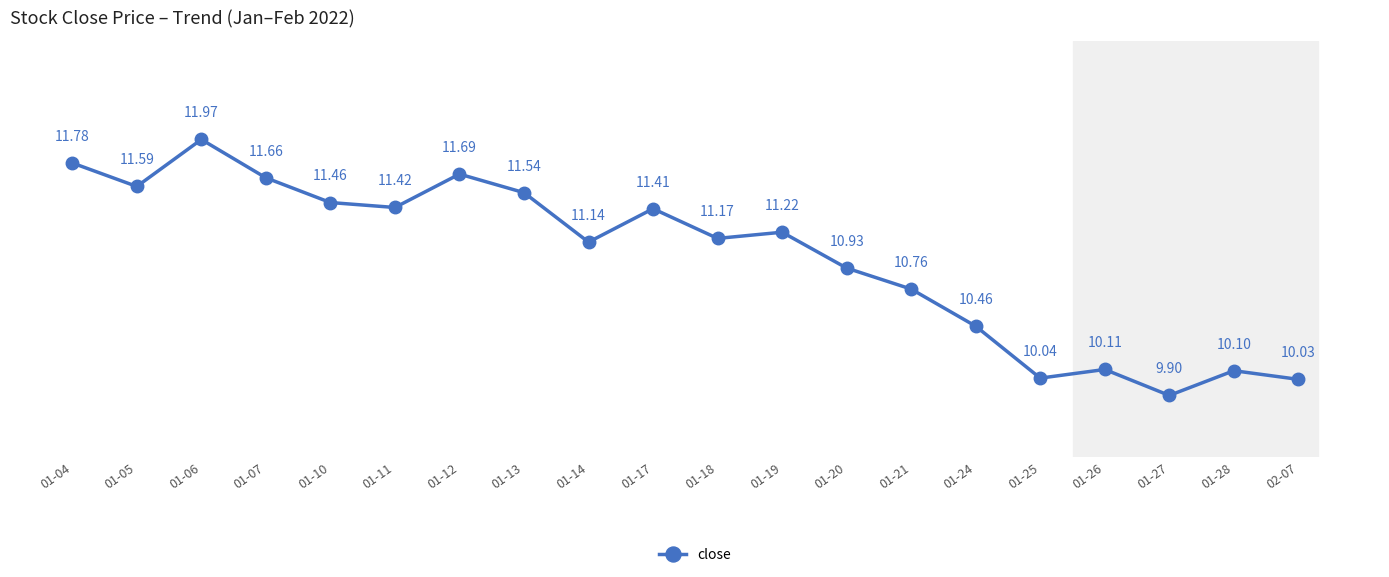

Which category has the lowest value across all series?

01-27